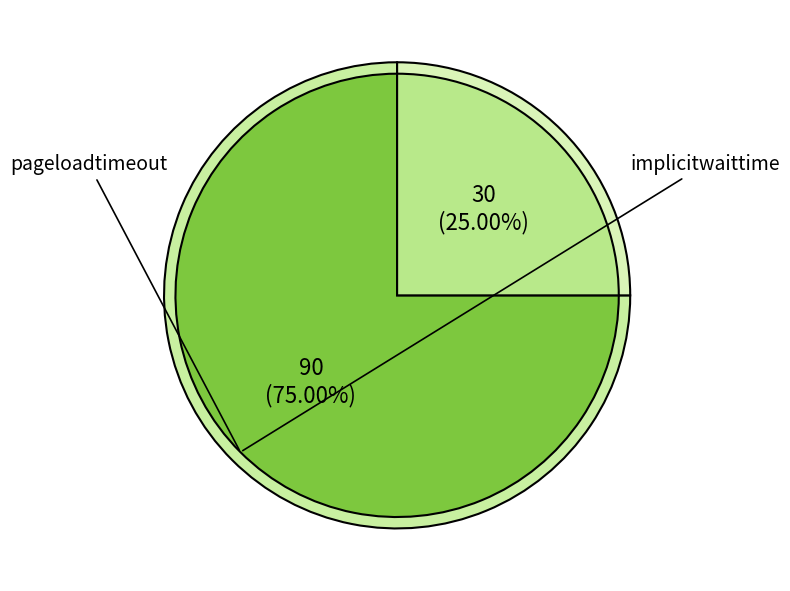

Which has a higher value, pageloadtimeout or implicitwaittime?

pageloadtimeout